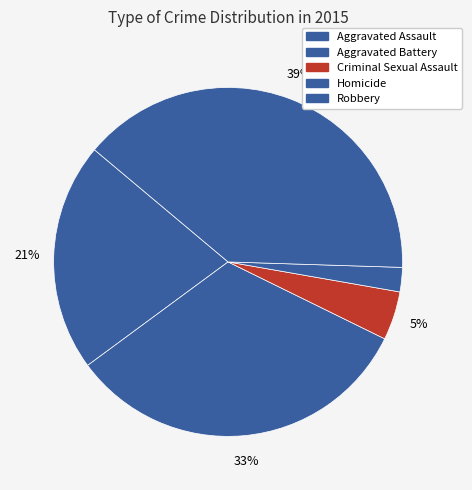

What percentage is NOT represented by Criminal Sexual Assault?

95.5%